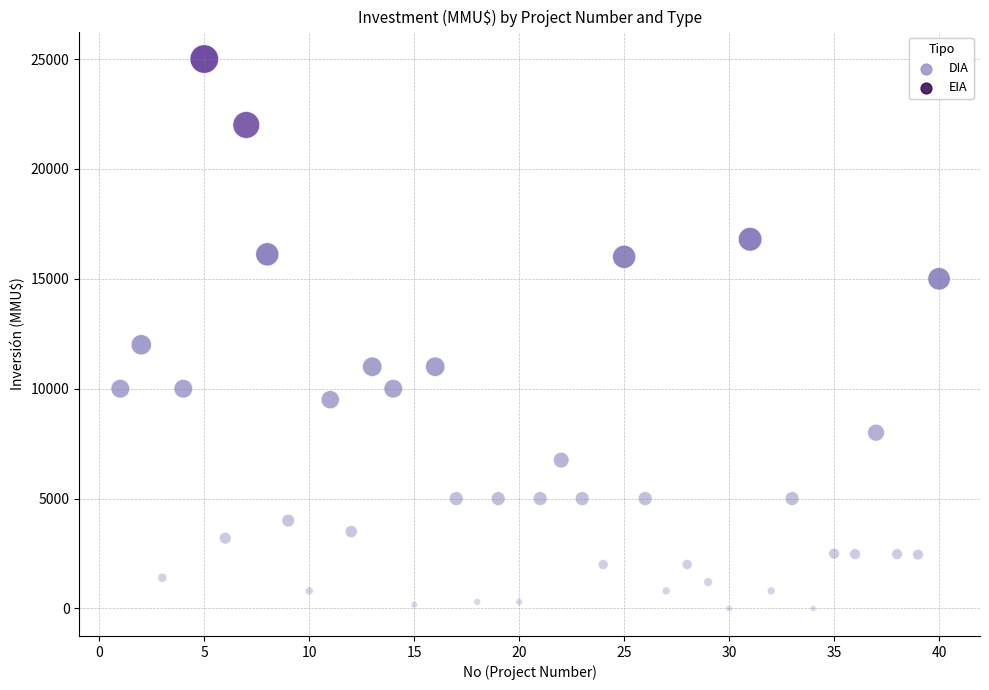

What are all the series names shown in the legend?

DIA, EIA